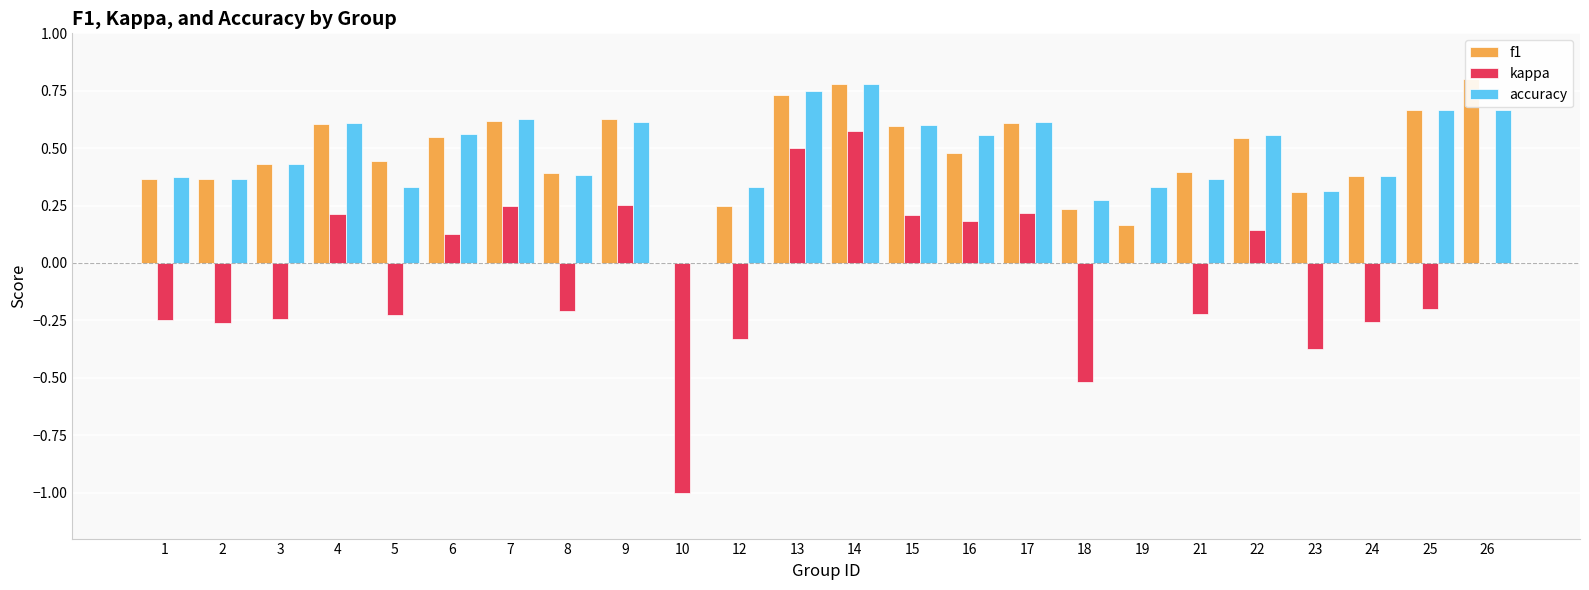

How many bars are there in total?

72